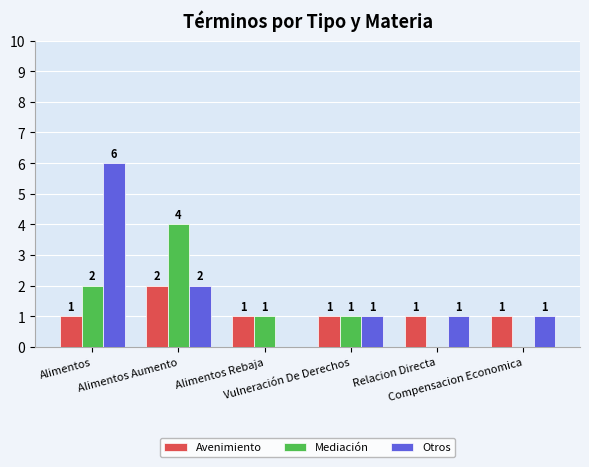

How many distinct data groups are displayed?

3